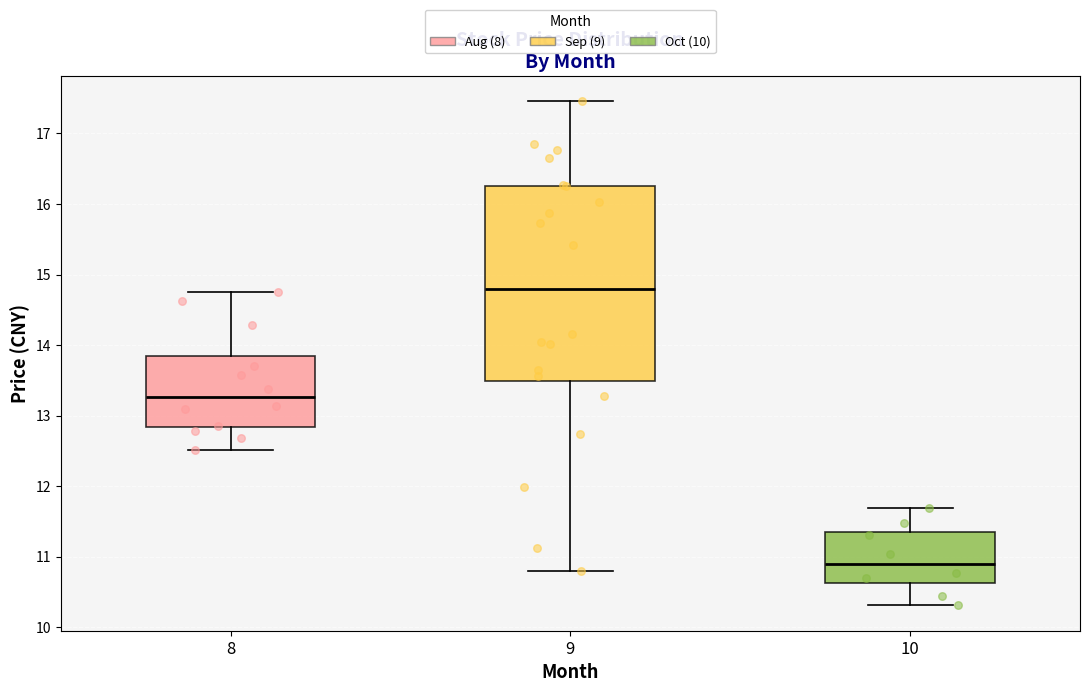

Reading left to right, read every box against the y-axis: the position of its median line, the range the box covers, and the ends of its whiskers. The values are not printed on the chart, so give them approximately, as read against the axis.

8: median 13.3, box 12.8 to 13.8, whiskers 12.5 to 14.8
9: median 14.8, box 13.5 to 16.3, whiskers 10.8 to 17.5
10: median 10.9, box 10.6 to 11.4, whiskers 10.3 to 11.7